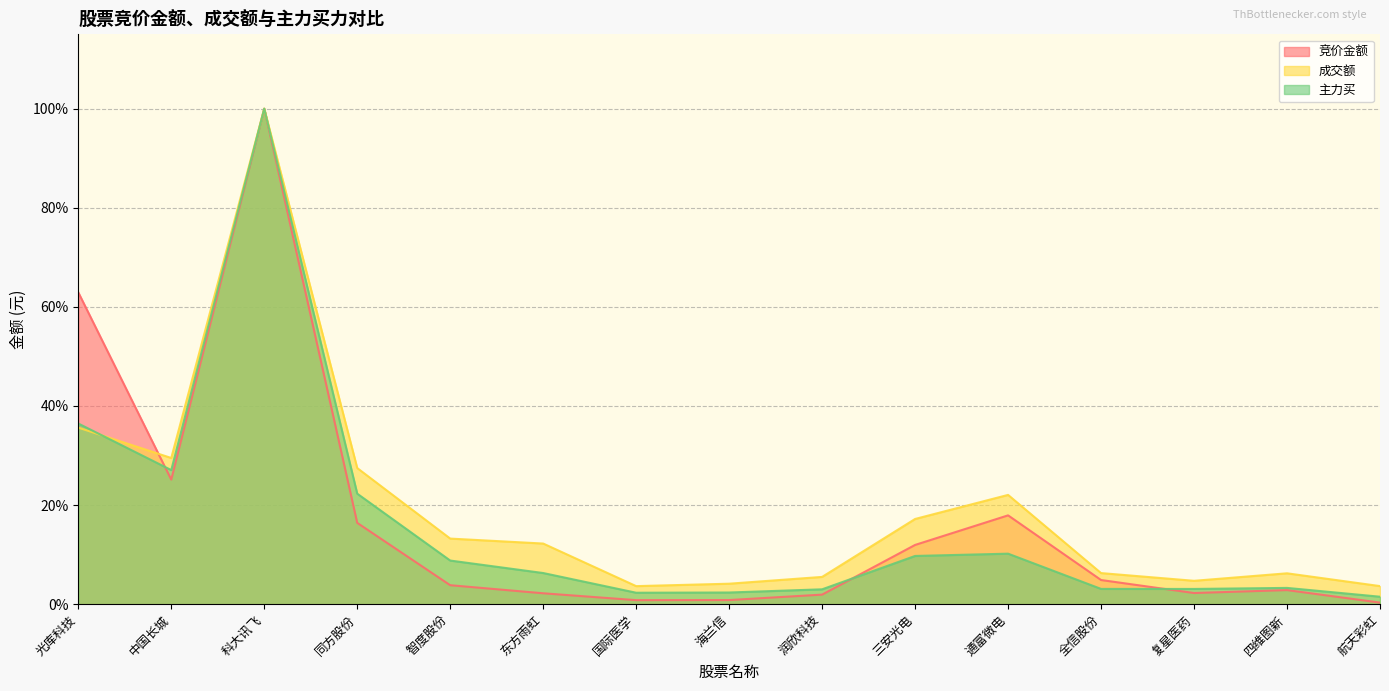

Reading right to left, extract all data points from this chart.

竞价金额: 0.0	0.0	0.0	0.0	0.2	0.1	0.0	0.0	0.0	0.0	0.0	0.2	1.0	0.3	0.6
成交额: 0.0	0.1	0.0	0.1	0.2	0.2	0.1	0.0	0.0	0.1	0.1	0.3	1.0	0.3	0.4
主力买: 0.0	0.0	0.0	0.0	0.1	0.1	0.0	0.0	0.0	0.1	0.1	0.2	1.0	0.3	0.4